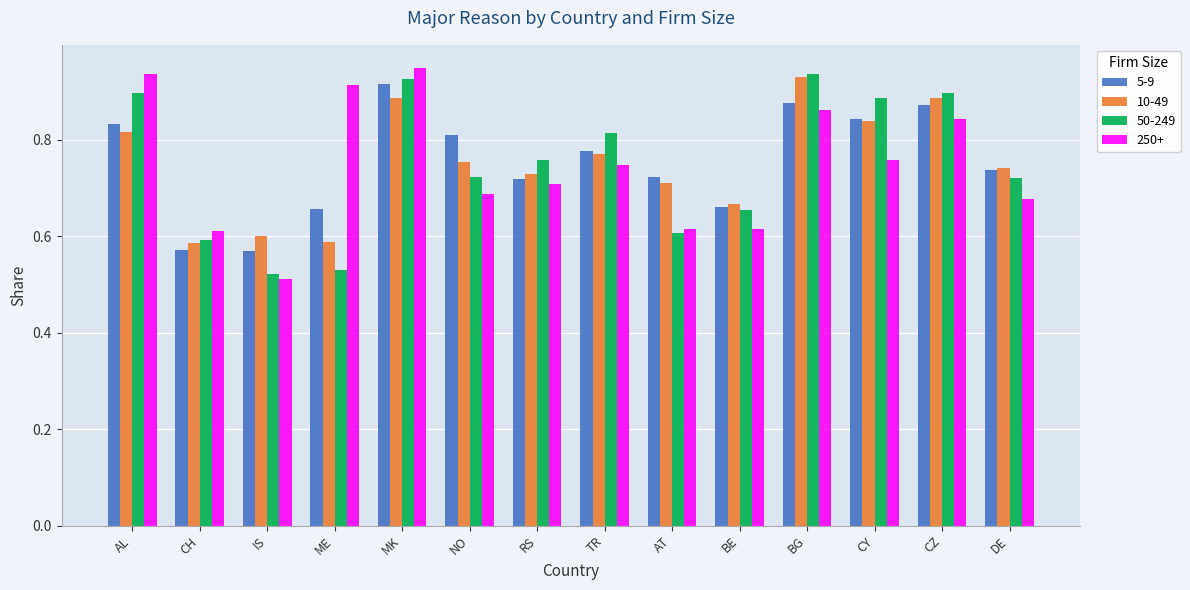

At how many categories does at least one series exceed 0?

14